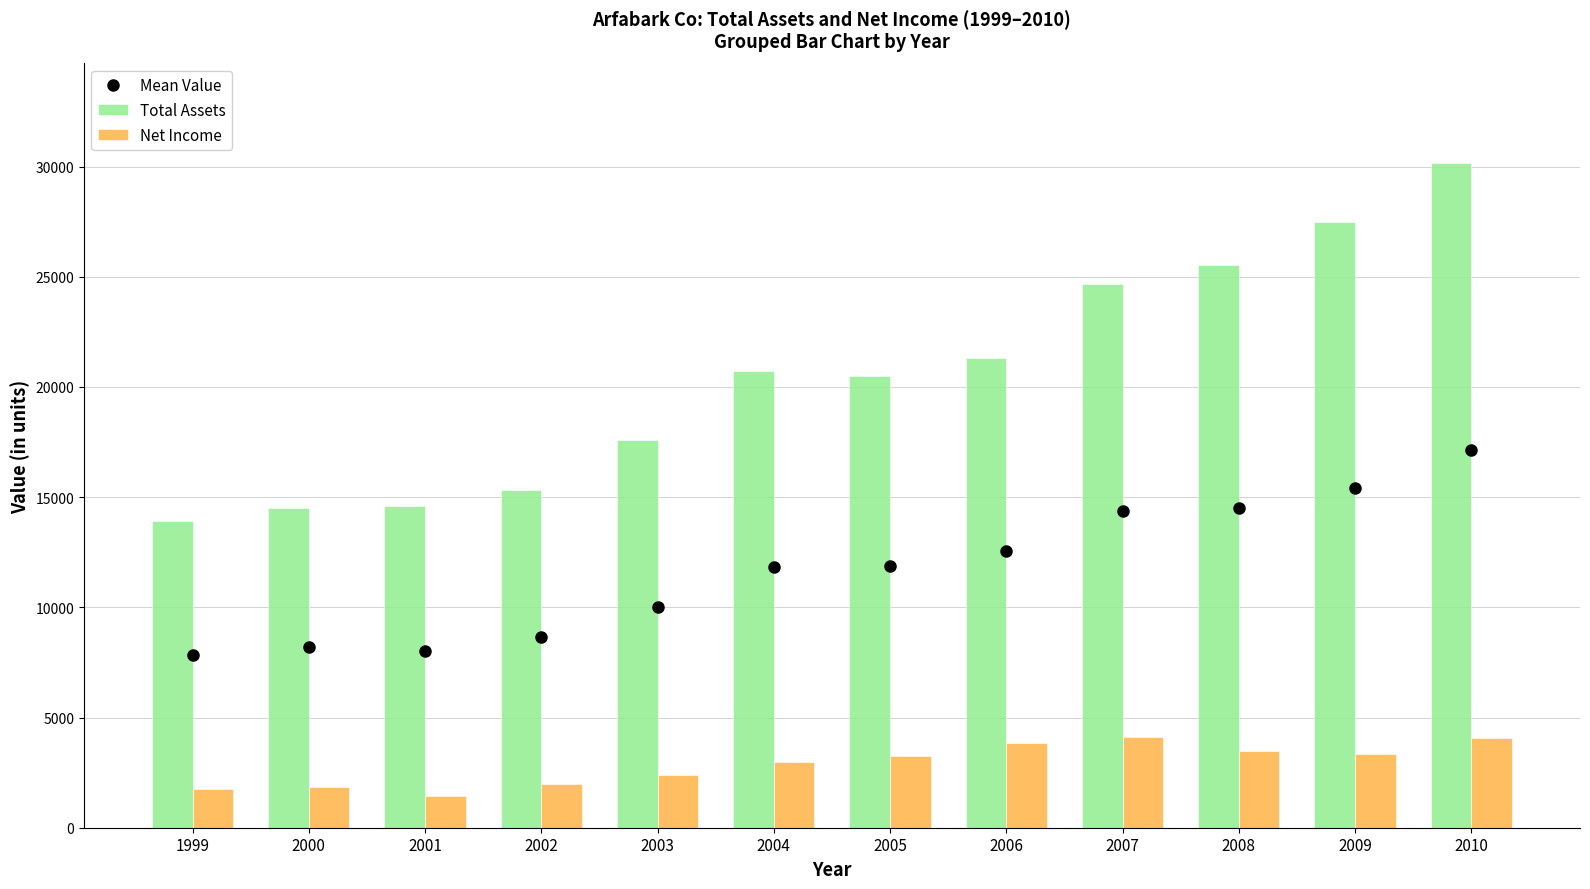

Which category has the lowest value in the Total Assets series?

1999